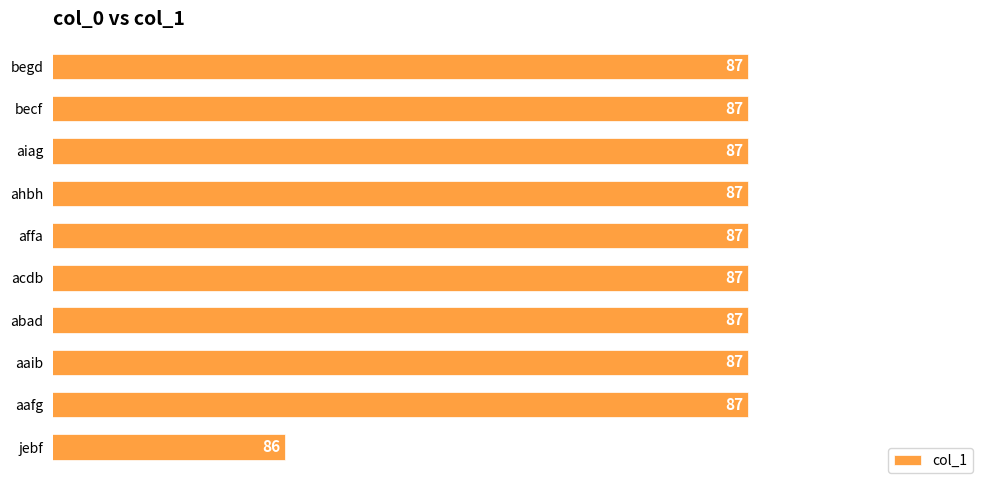

Which category has the lowest value across all series?

jebf